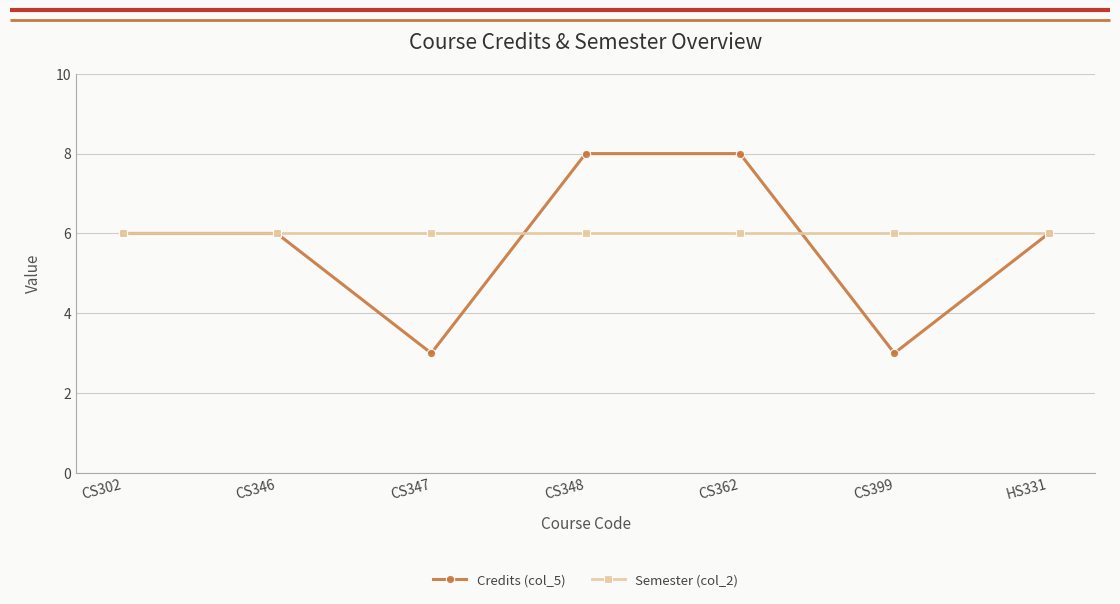

Which series has the widest spread of values?

Credits (col_5)